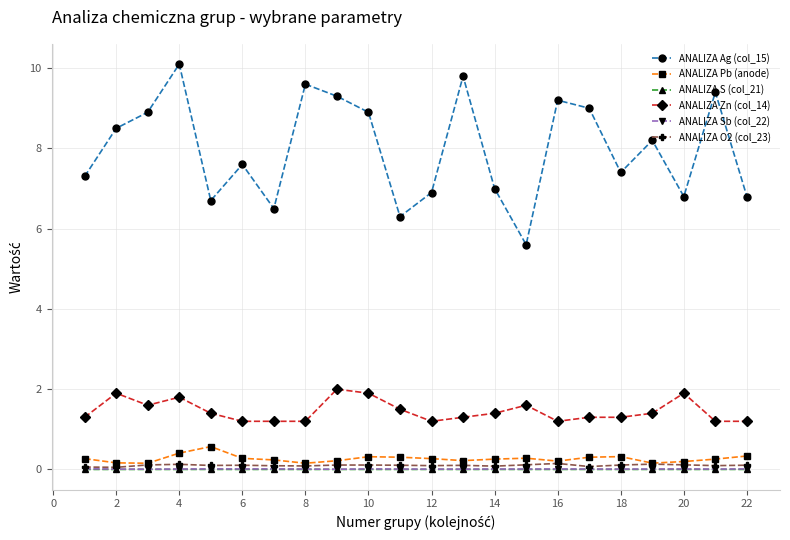

Which series has the largest total across all categories?

ANALIZA Ag (col_15)